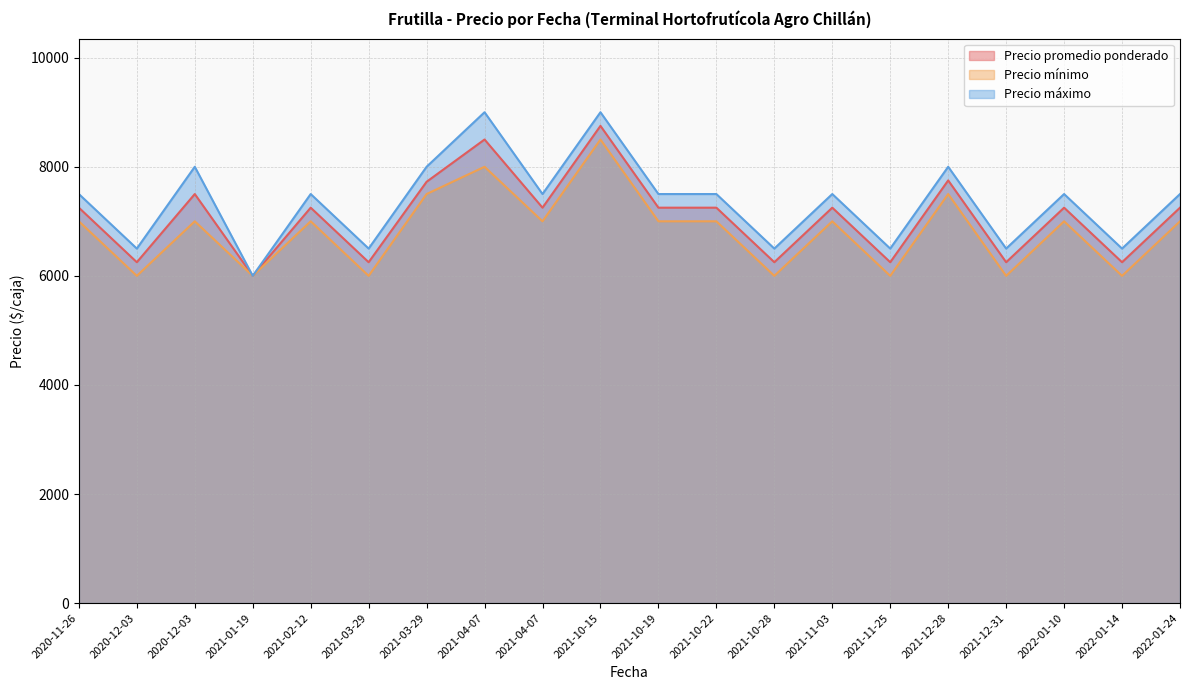

What is the total value across all series at 2022-01-10?

21750